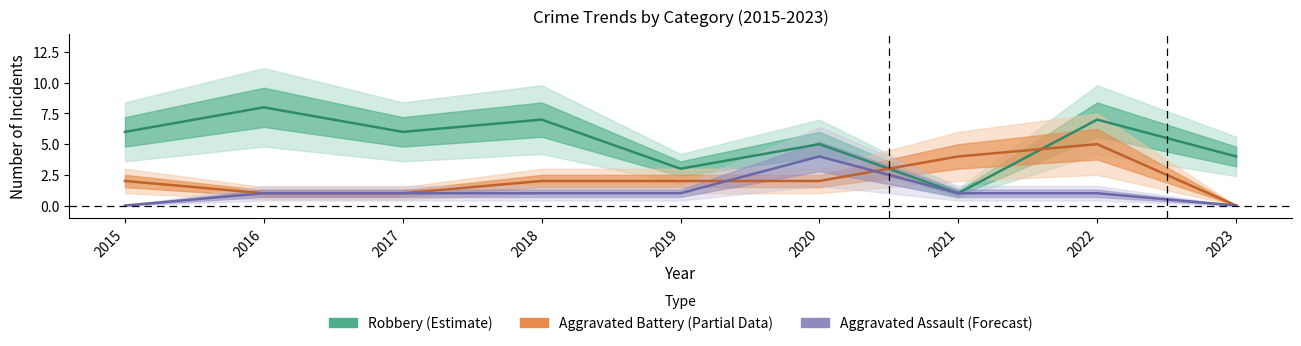

Read the Aggravated Assault value at 2017.

1